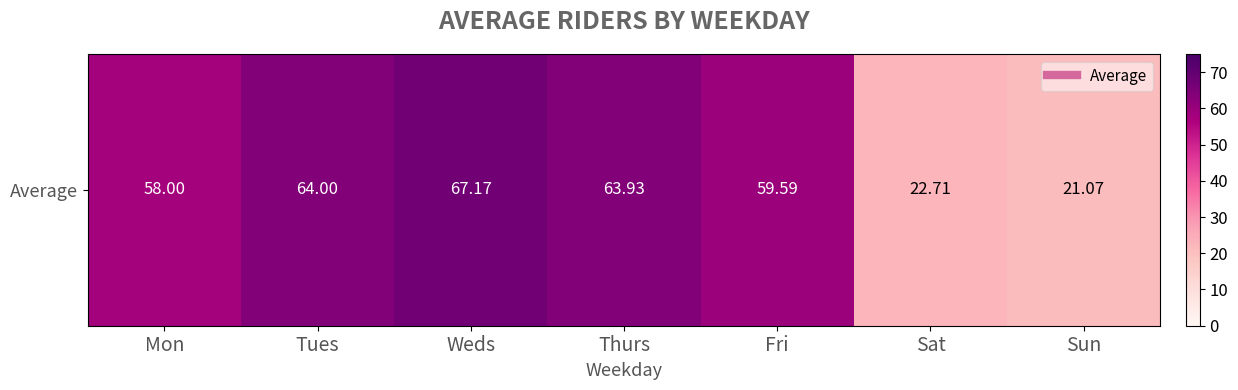

Reading left to right, extract all data points from this chart.

58.0	64.0	67.2	63.9	59.6	22.7	21.1